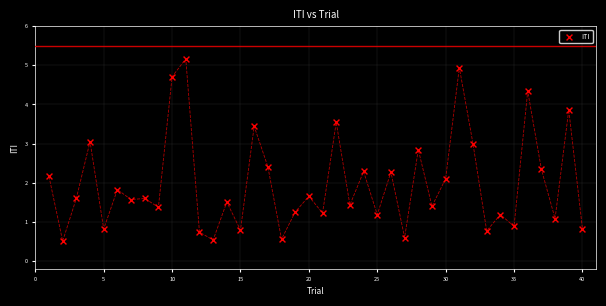

What is the range of X values (max minus min)?

39.0